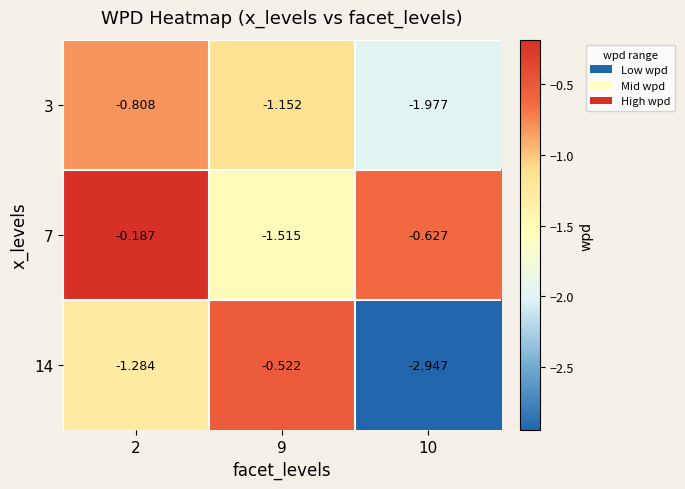

What is the total value across all series at 10?

-5.6